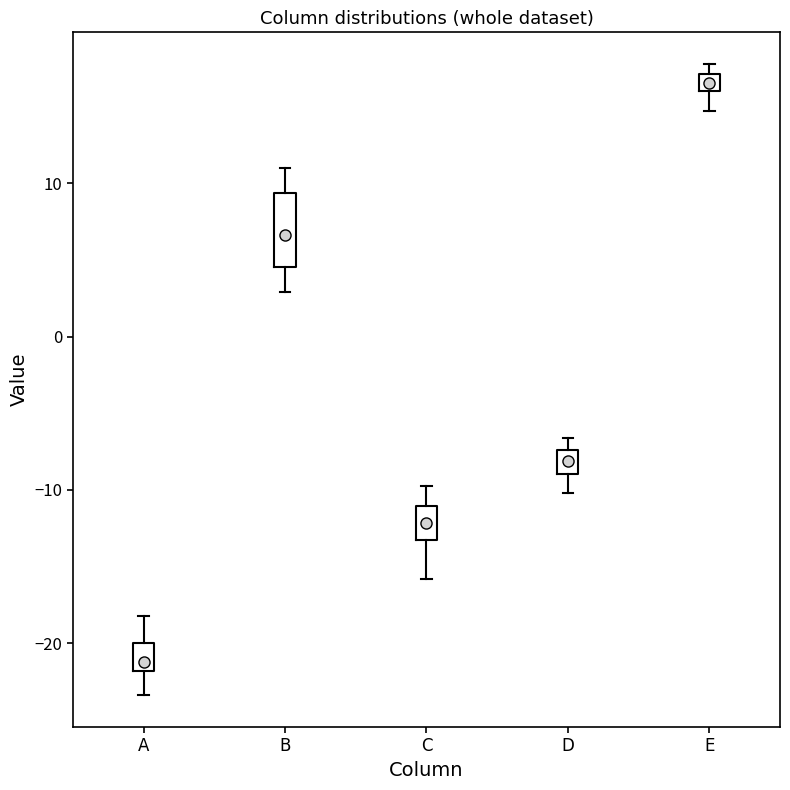

Which box has the lowest median line?

A